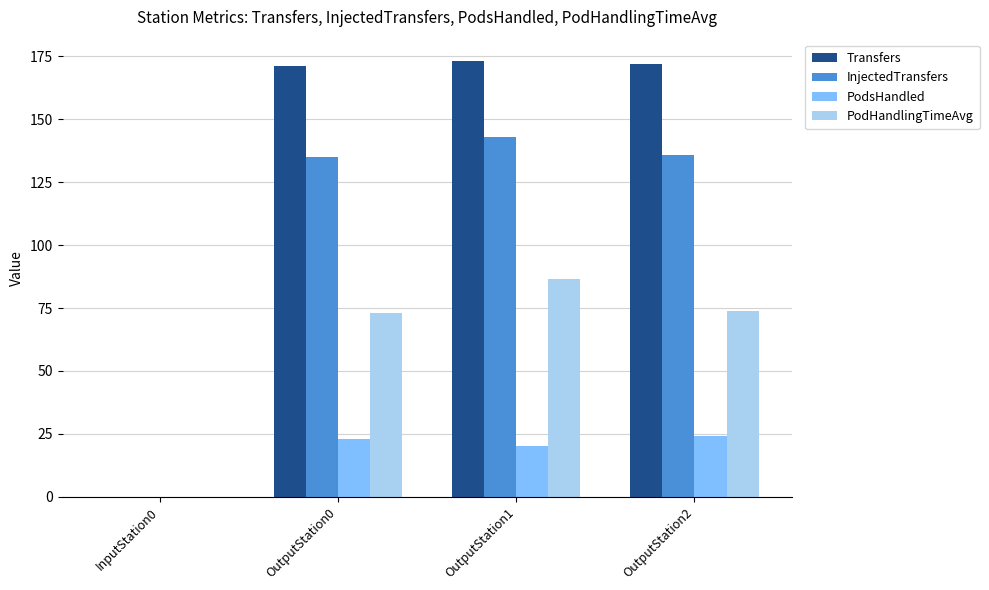

Is the value of InjectedTransfers at OutputStation0 greater than the value of PodHandlingTimeAvg at OutputStation0?

Yes